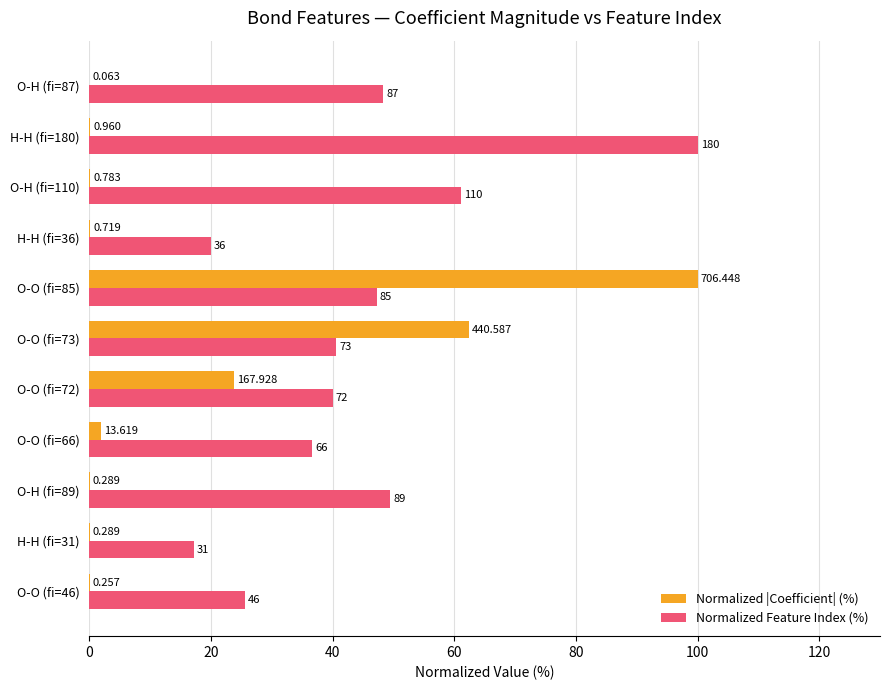

What is the maximum value for Normalized |Coefficient| (%)?

100.0